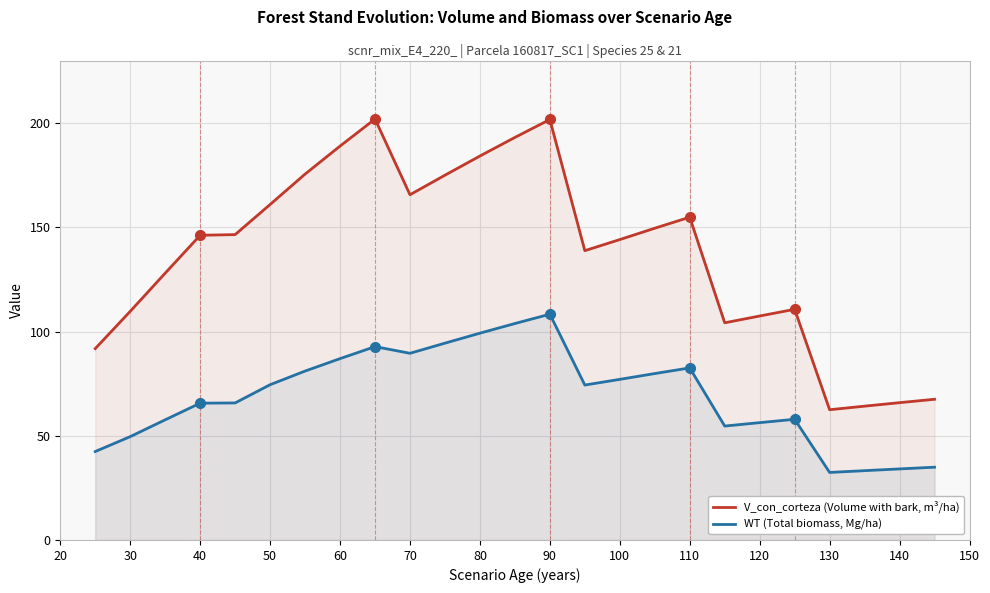

List the series in order of their overall mean, lowest first.

WT (Total biomass, Mg/ha), V_con_corteza (Volume with bark, m³/ha)